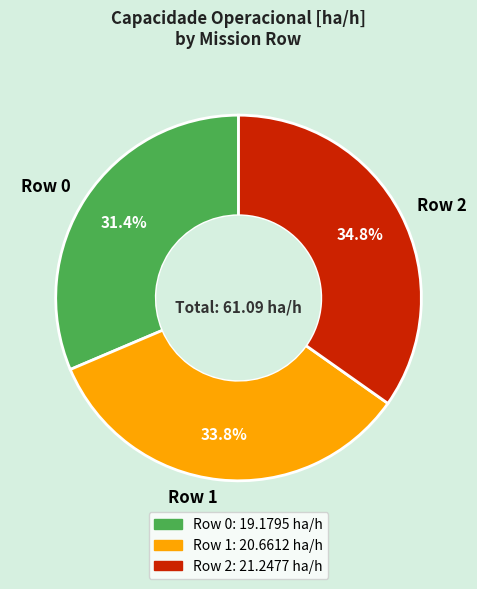

The Row 1 slice represents 34% of the pie. True or false?

True